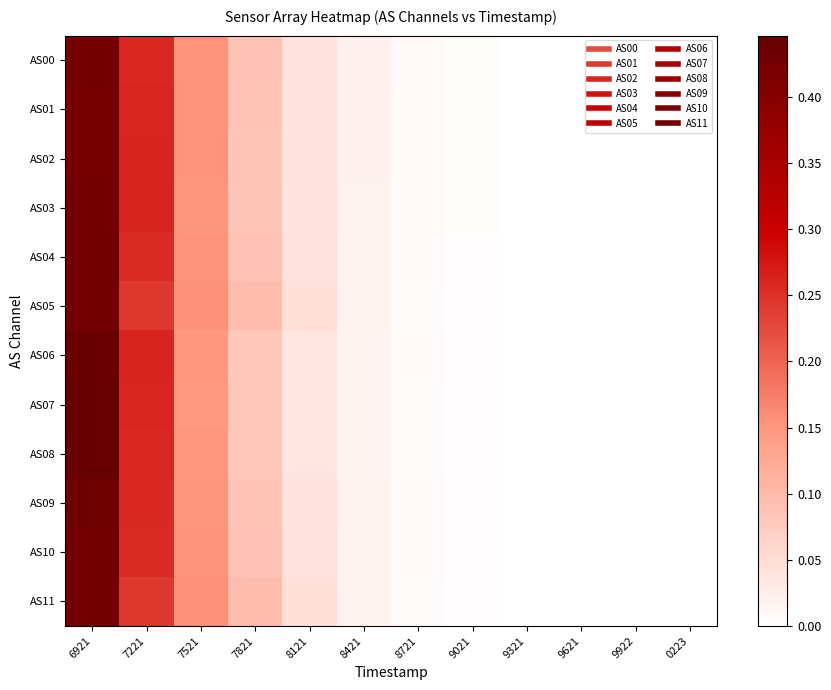

At which category is the sum across all series the highest?

6921